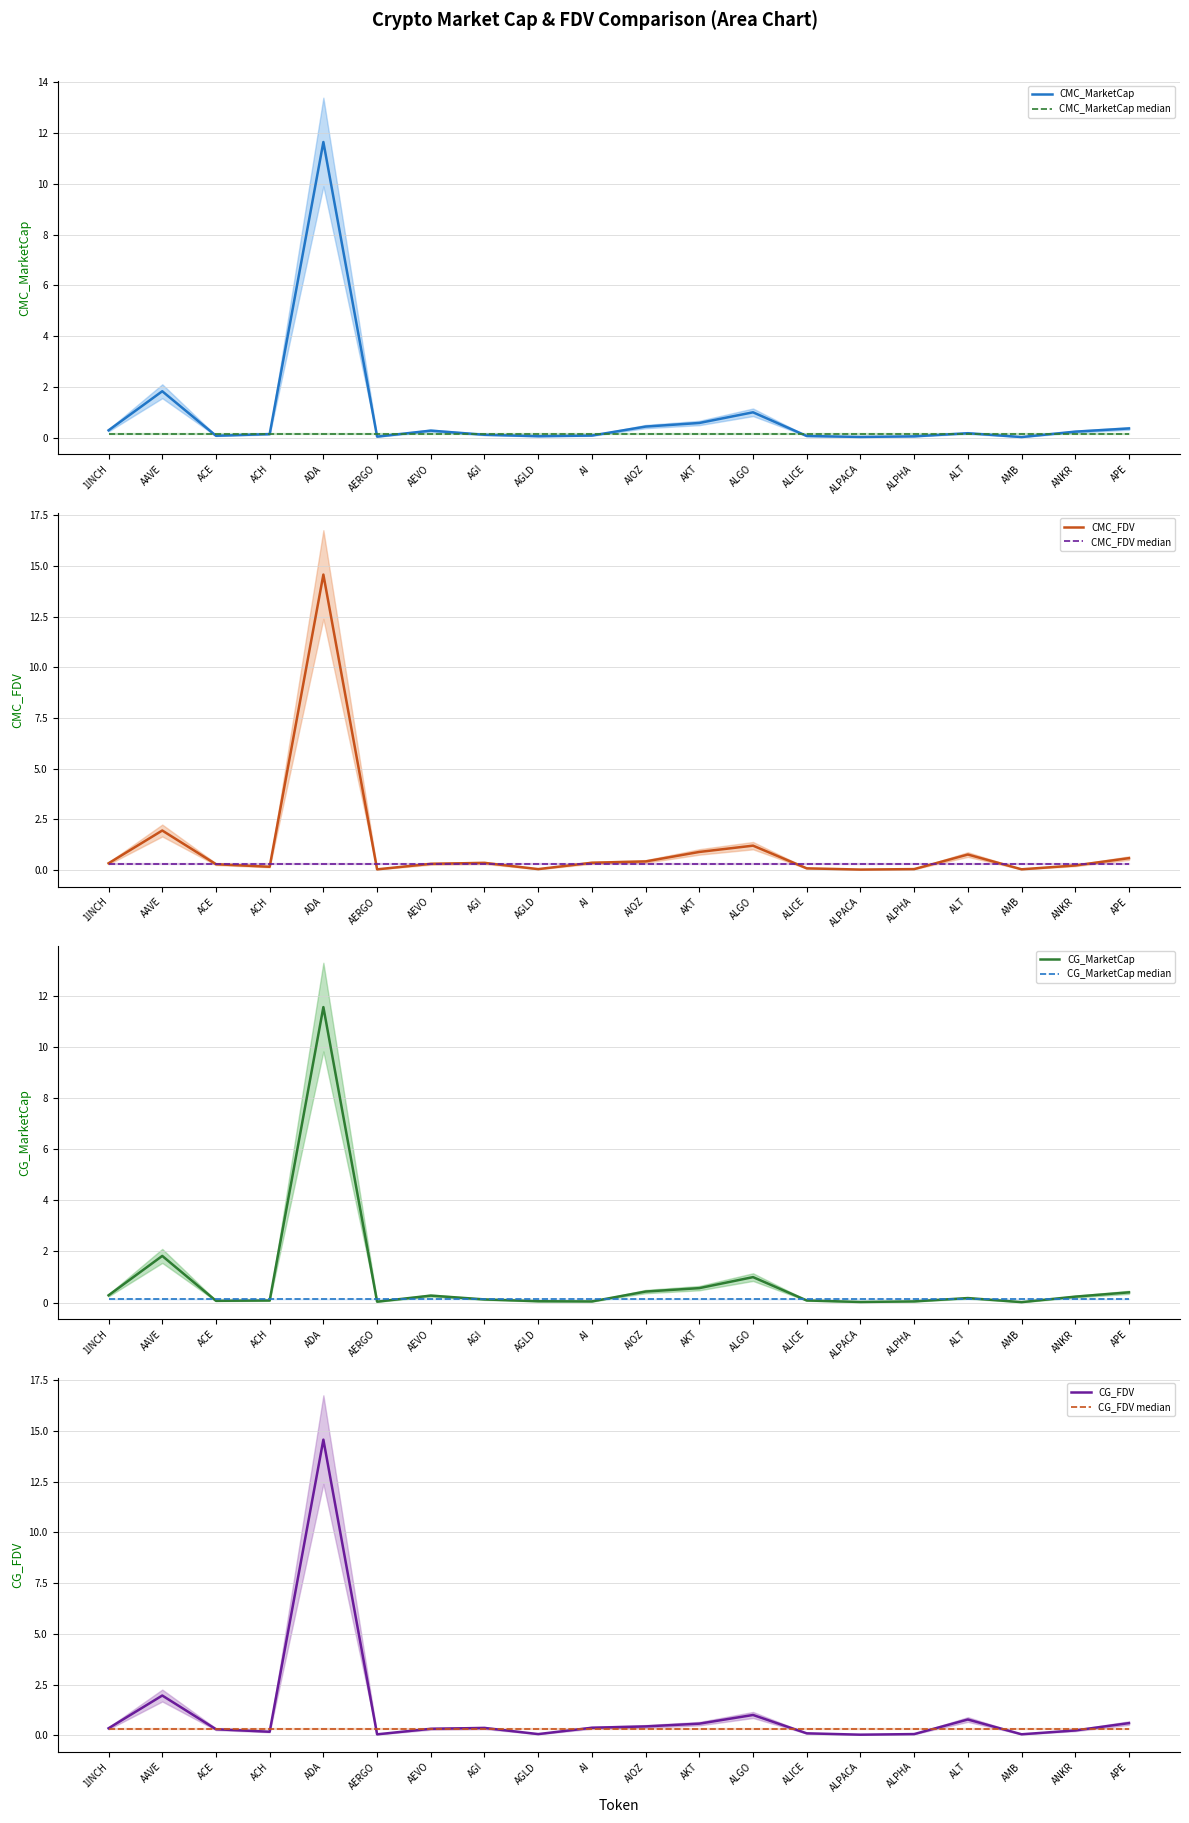

Which series has the widest spread of values?

CG_FDV